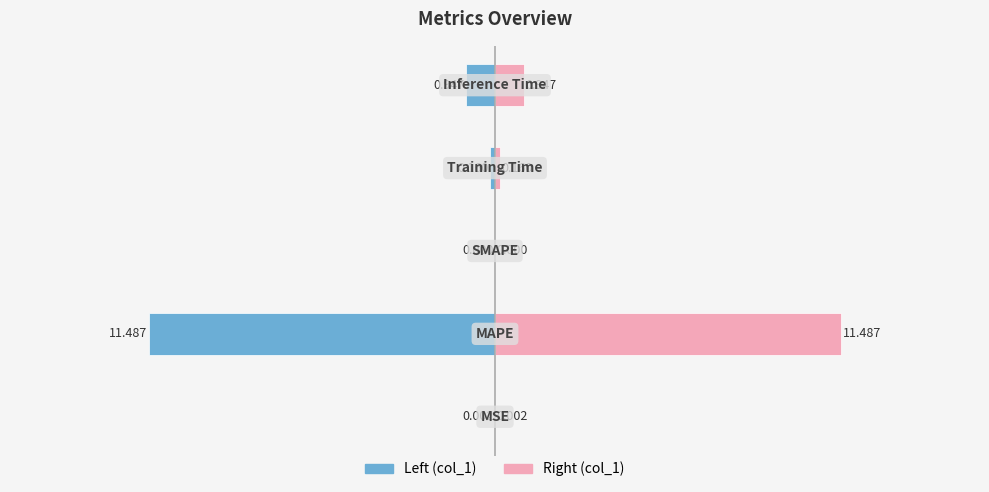

At 3, list the series in order from smallest to largest.

col_1 (left), col_1 (right)